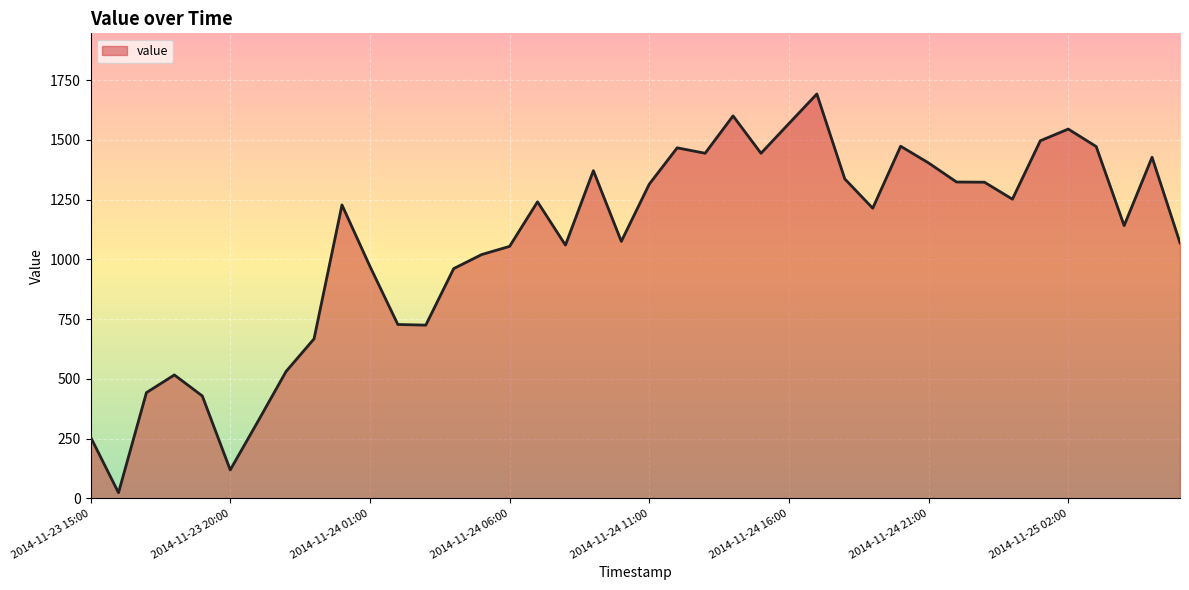

What is the greatest value displayed?

1691.9